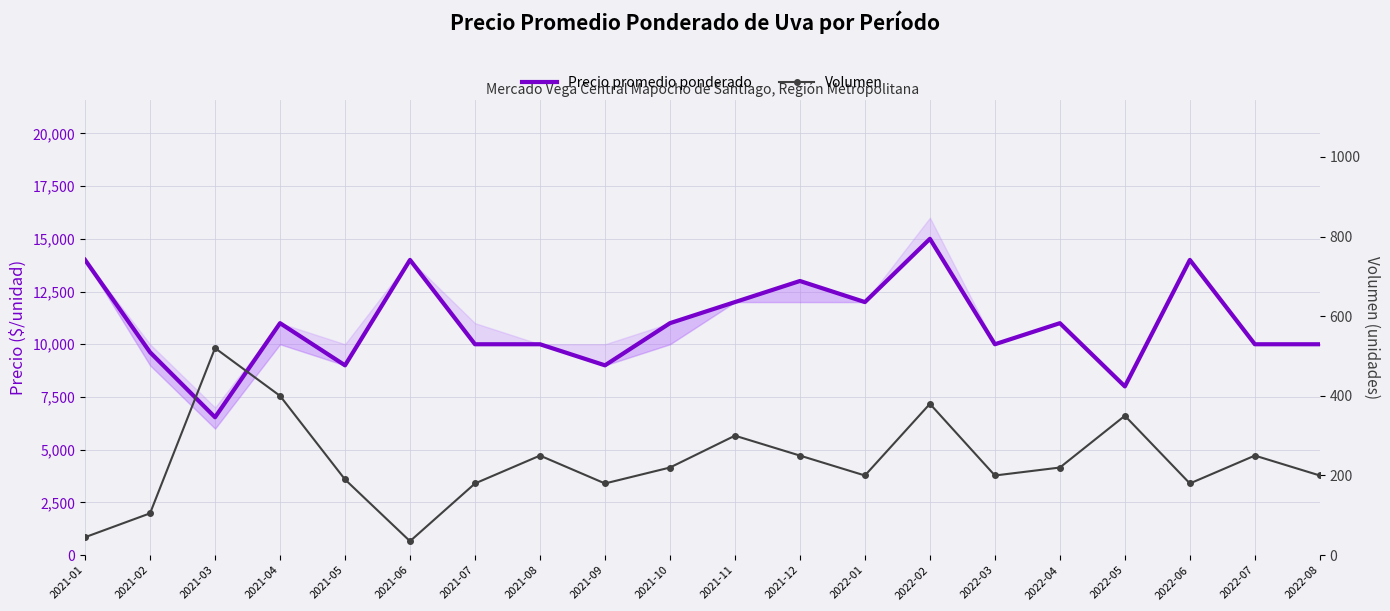

At 2021-04, list the series in order from smallest to largest.

Volumen, Precio promedio ponderado